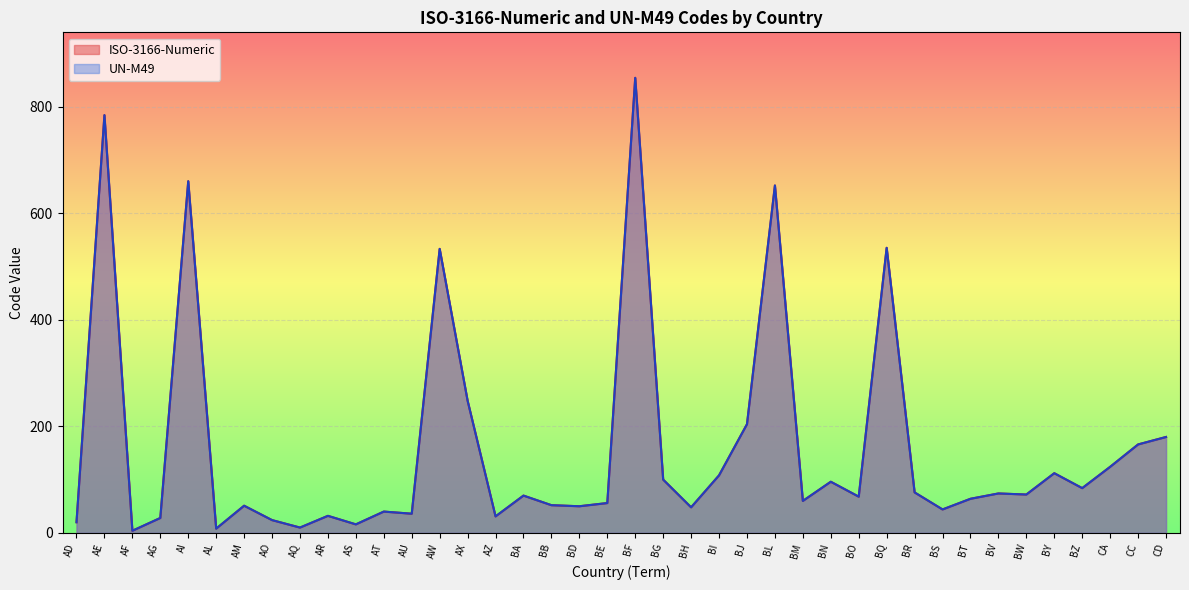

What is the difference between the maximum and minimum values in the ISO-3166-Numeric series?

850